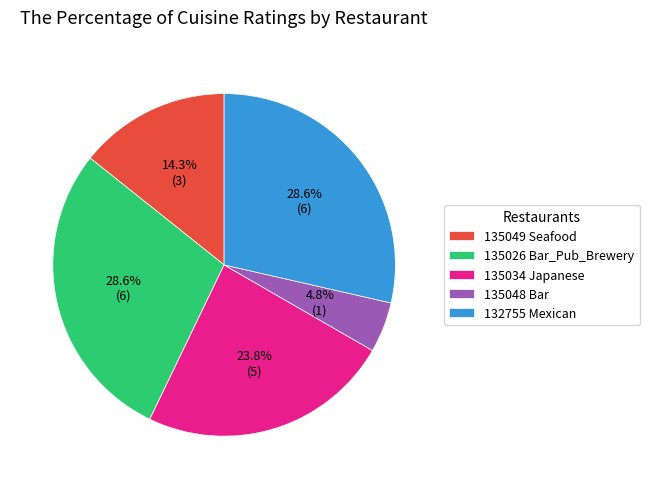

Which slice is the smallest?

135048 Bar